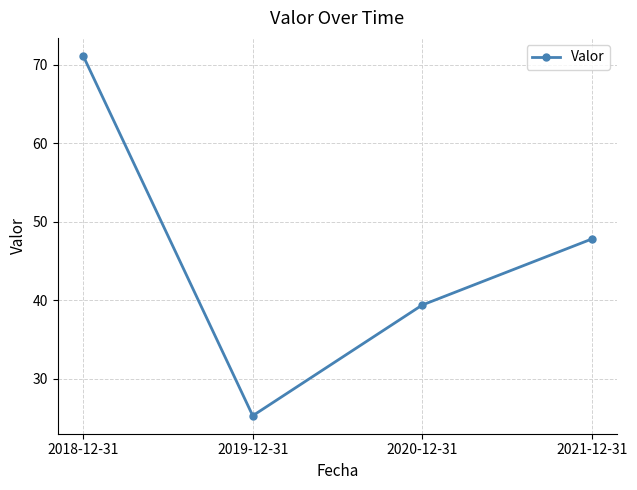

List the labels in order of value, smallest first.

2019-12-31, 2020-12-31, 2021-12-31, 2018-12-31